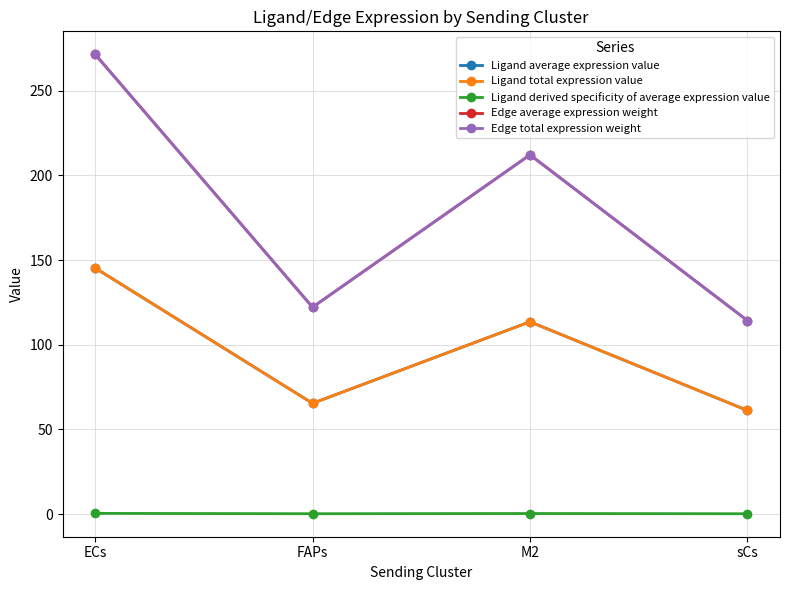

The value of Edge average expression weight at sCs is 114.3. True or false?

True